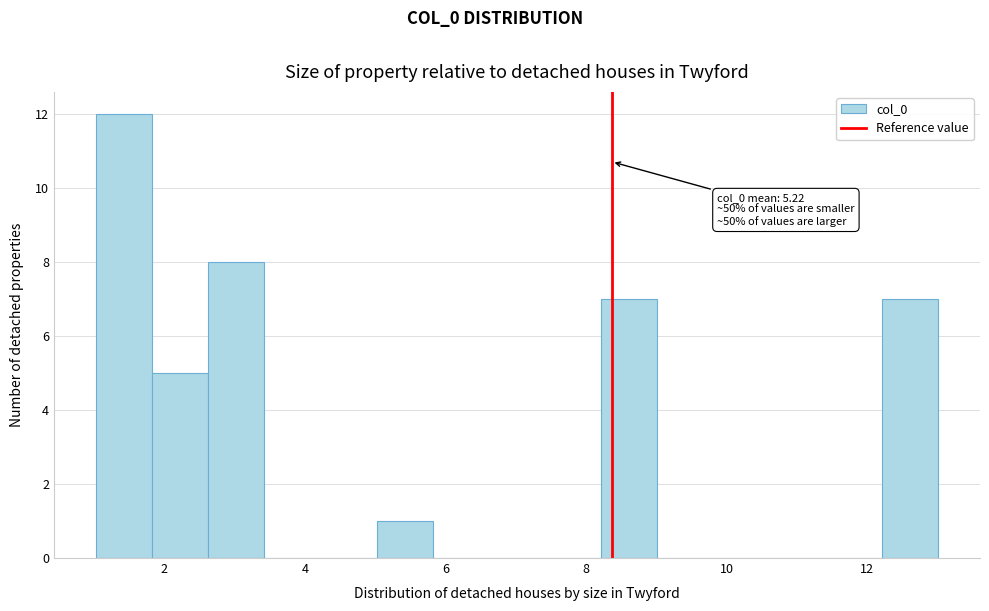

Read against the x-axis, roughly where is the centre of the tallest bar?

1.4